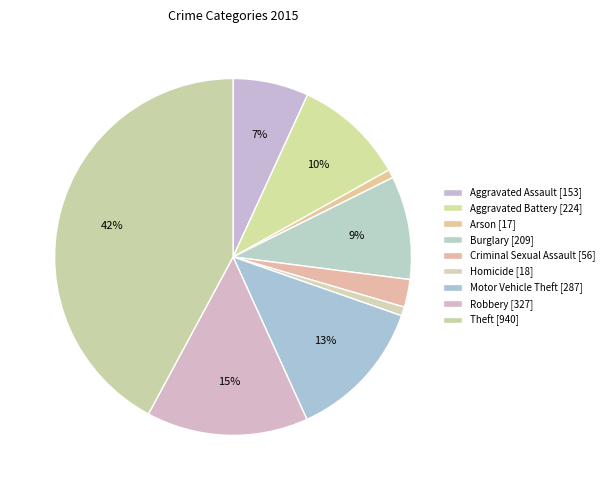

To the nearest percent, what is the average slice percentage?

11%